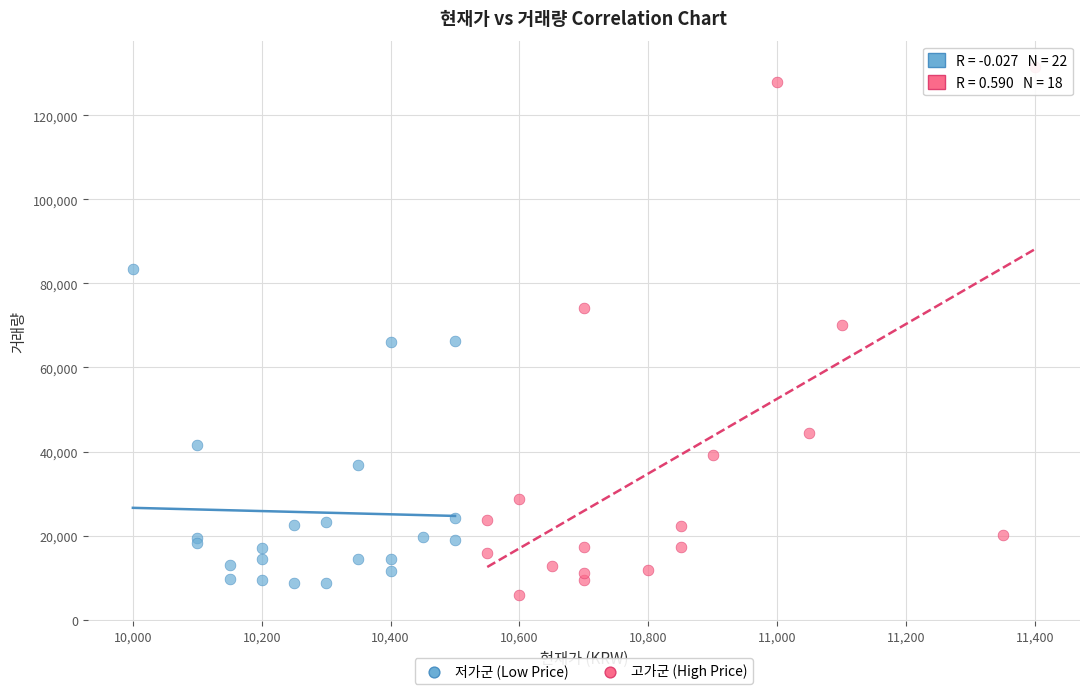

Which series has the widest spread of Y values?

고가군 (High Price)